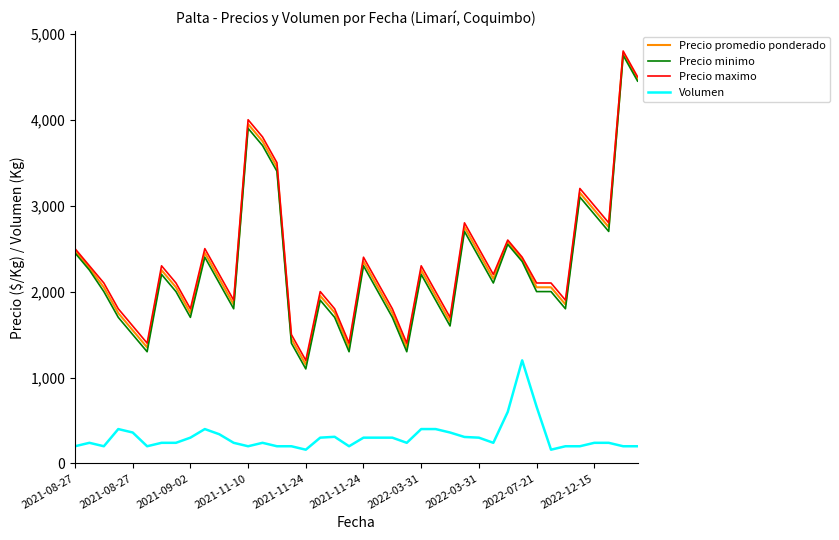

Which series has the largest range (max minus min)?

Precio minimo